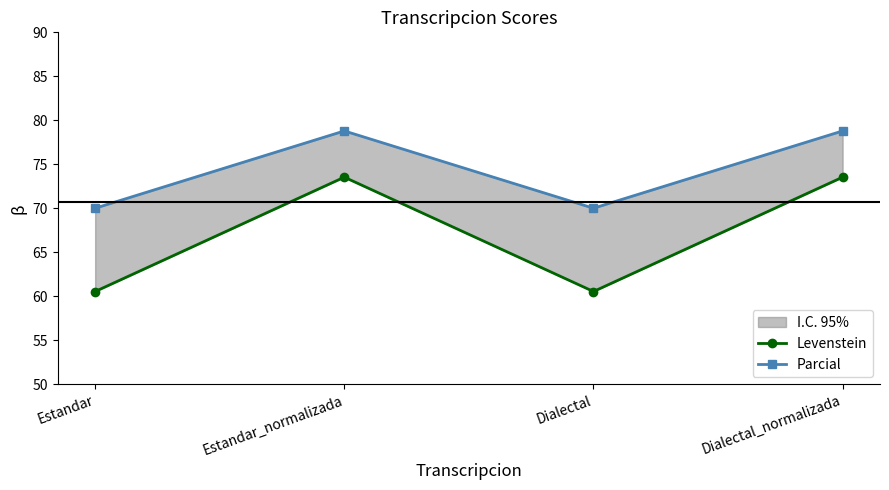

At which label is Parcial closest to 74?

Estandar